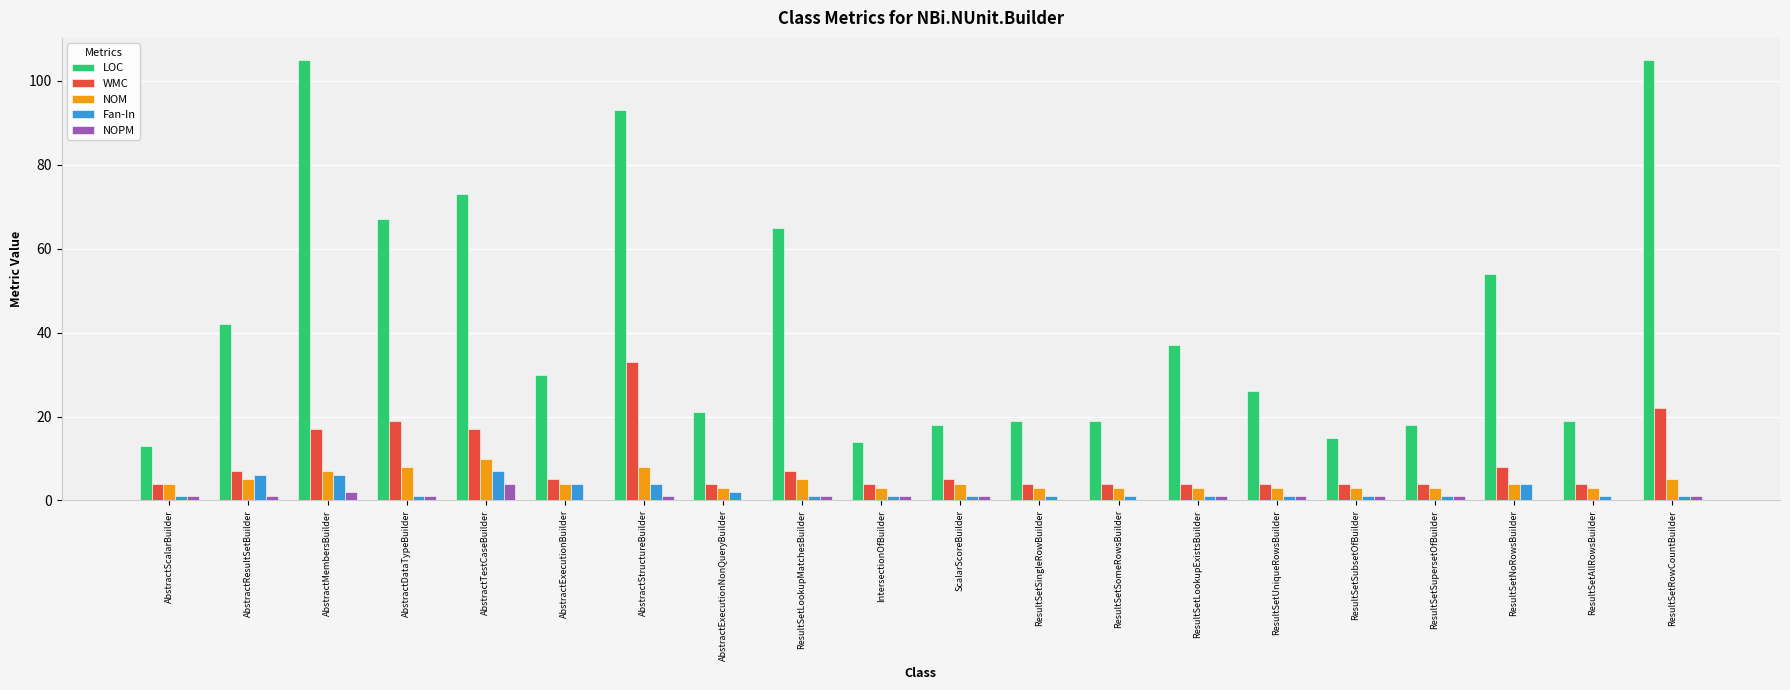

What is the greatest value displayed?

105